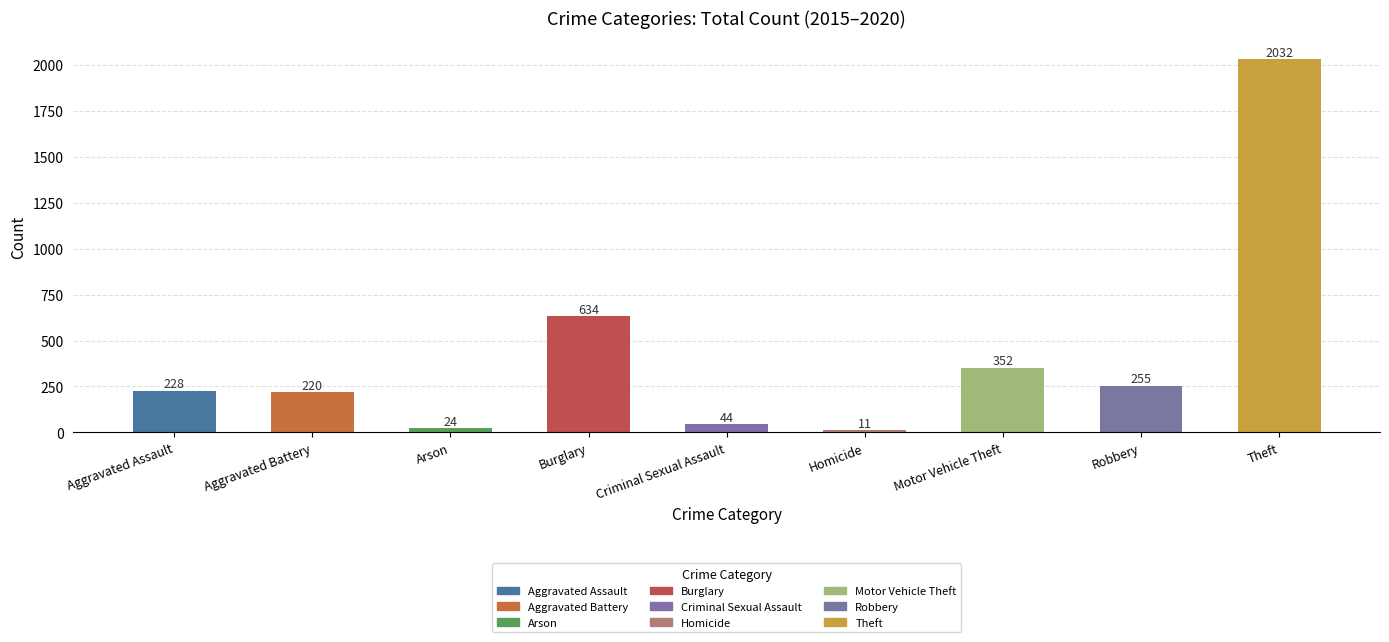

What position from the right is Aggravated Assault?

9